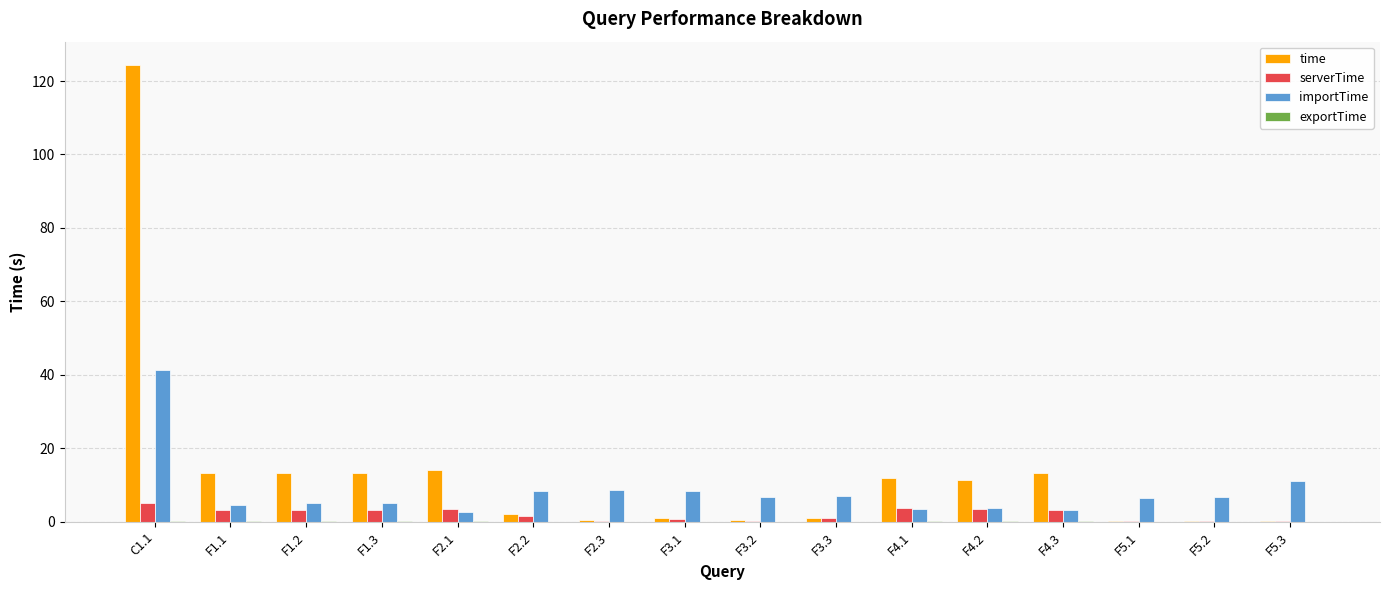

At which category is the sum across all series the highest?

C1.1